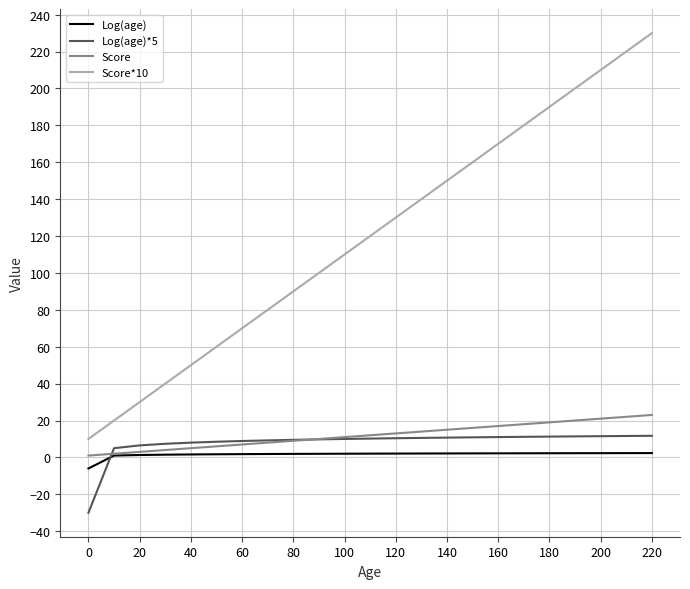

What is the difference between the maximum and minimum values in the Log(age)*5 series?

41.7